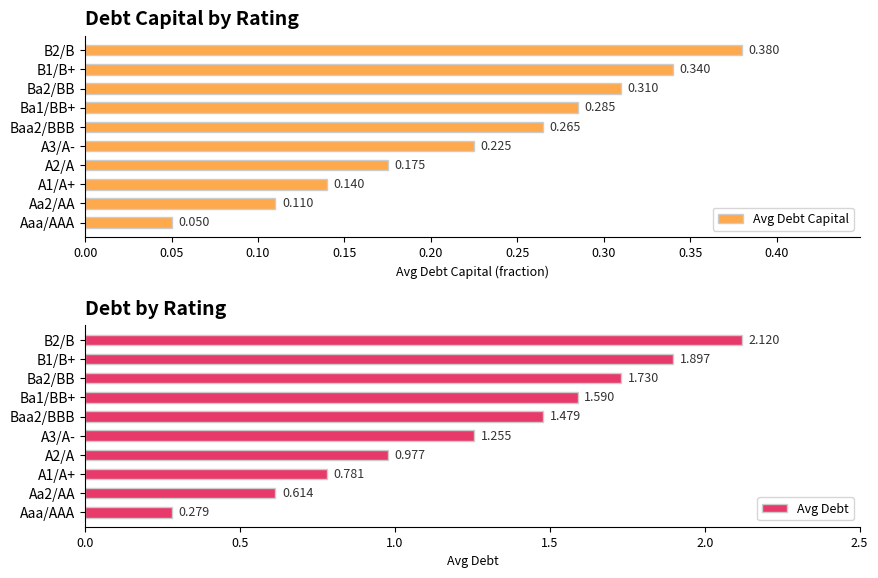

The value of Avg Debt at A2/A is 1.5. True or false?

False